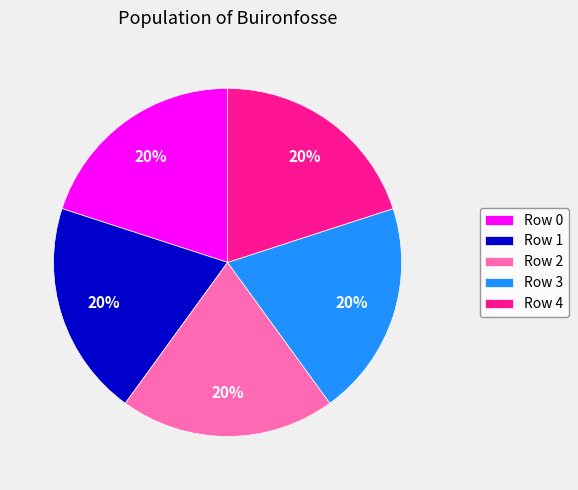

Is it true that Row 3 is 20% of the pie?

True